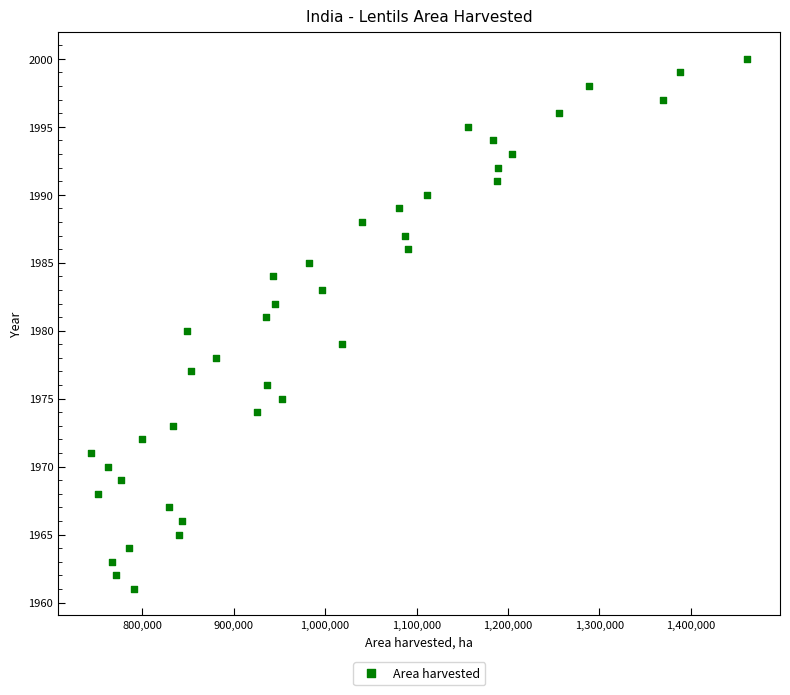

What is the range of X values (max minus min)?

717600